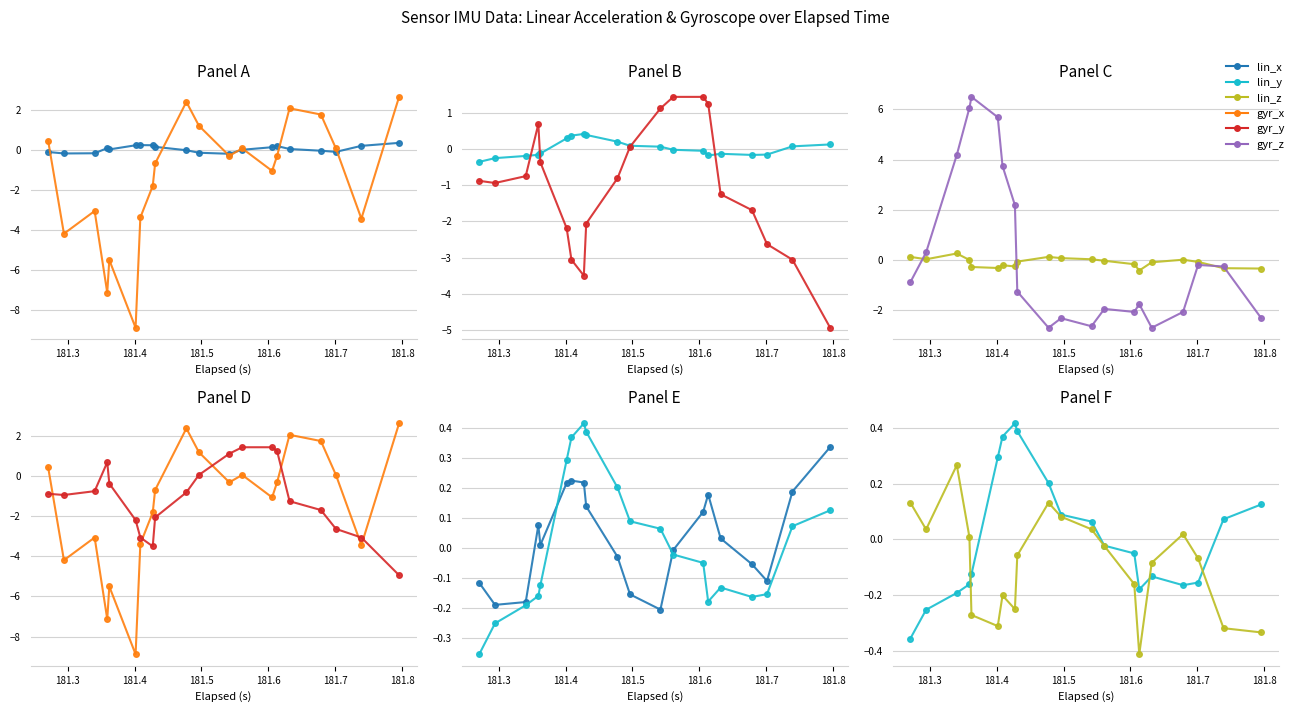

What is the difference between the second highest and second lowest values in the lin_z series?

0.5